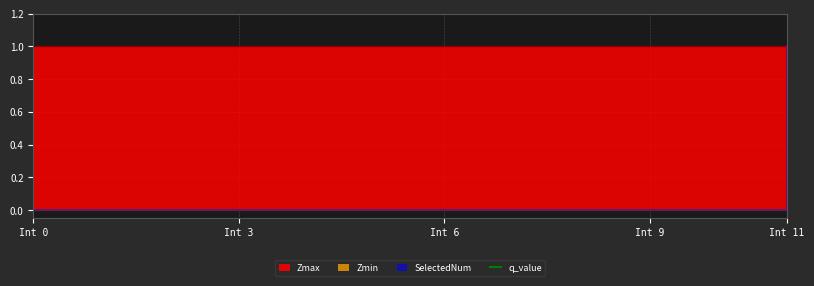

Does the chart display data point markers on the line(s)?

No